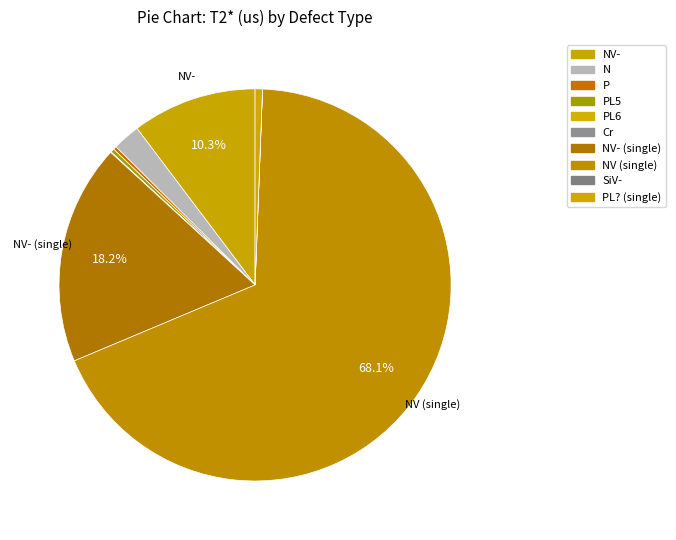

Which category accounts for the majority?

NV (single)